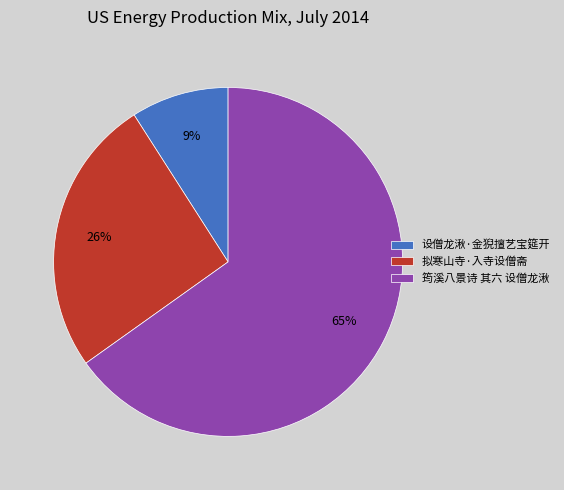

True or false: 设僧龙湫·金猊擅艺宝筵开 accounts for 1% of the total.

False